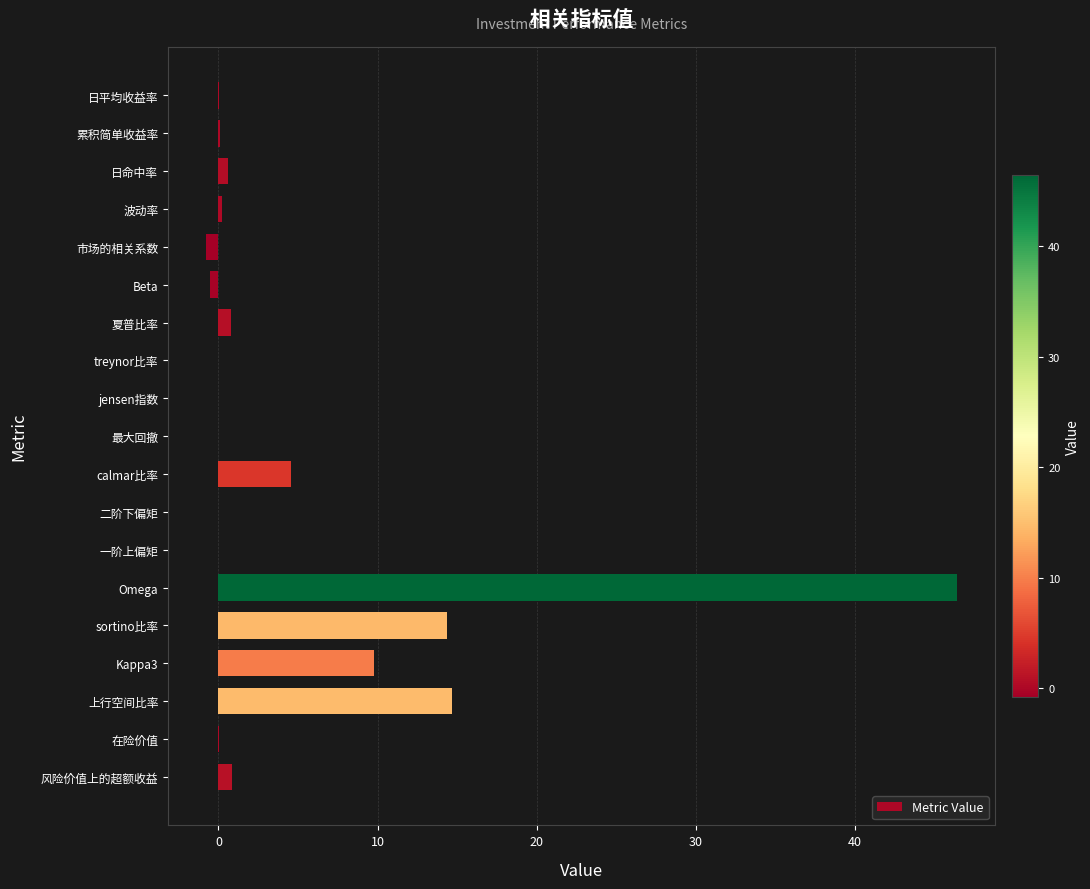

Which category has the highest value across all series?

Omega